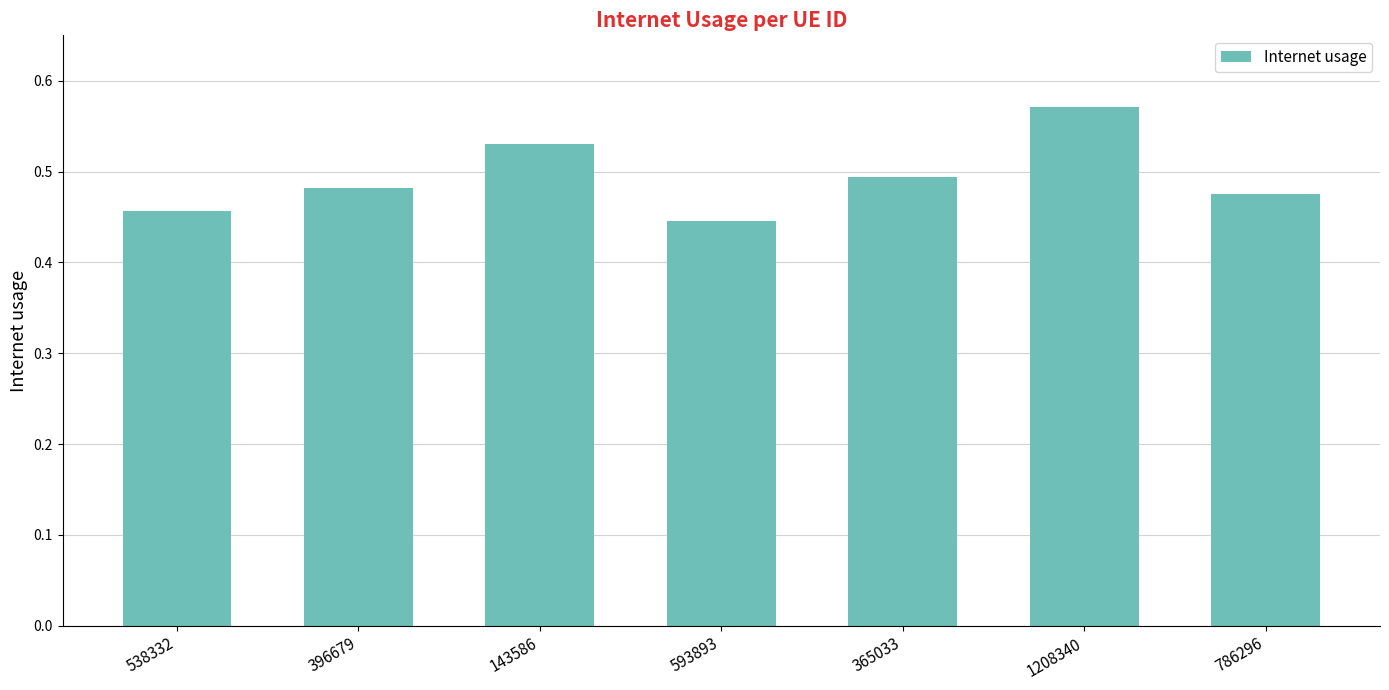

Rank the categories by value from lowest to highest.

593893, 538332, 786296, 396679, 365033, 143586, 1208340